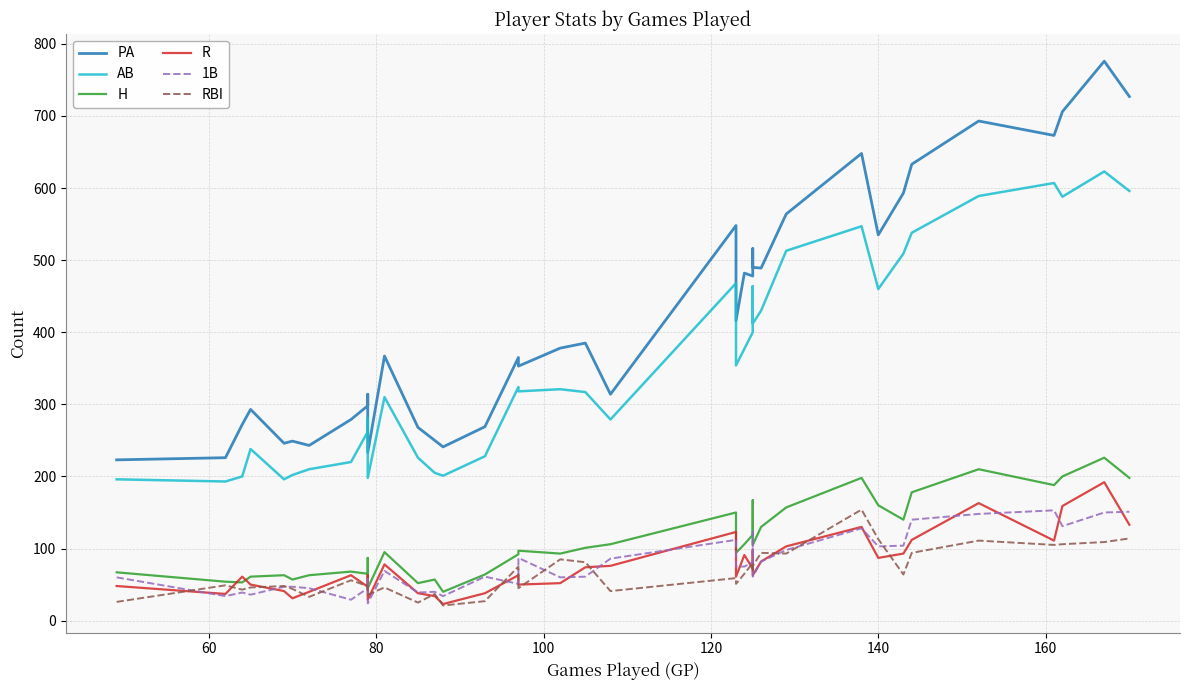

What is the smallest value displayed?

21